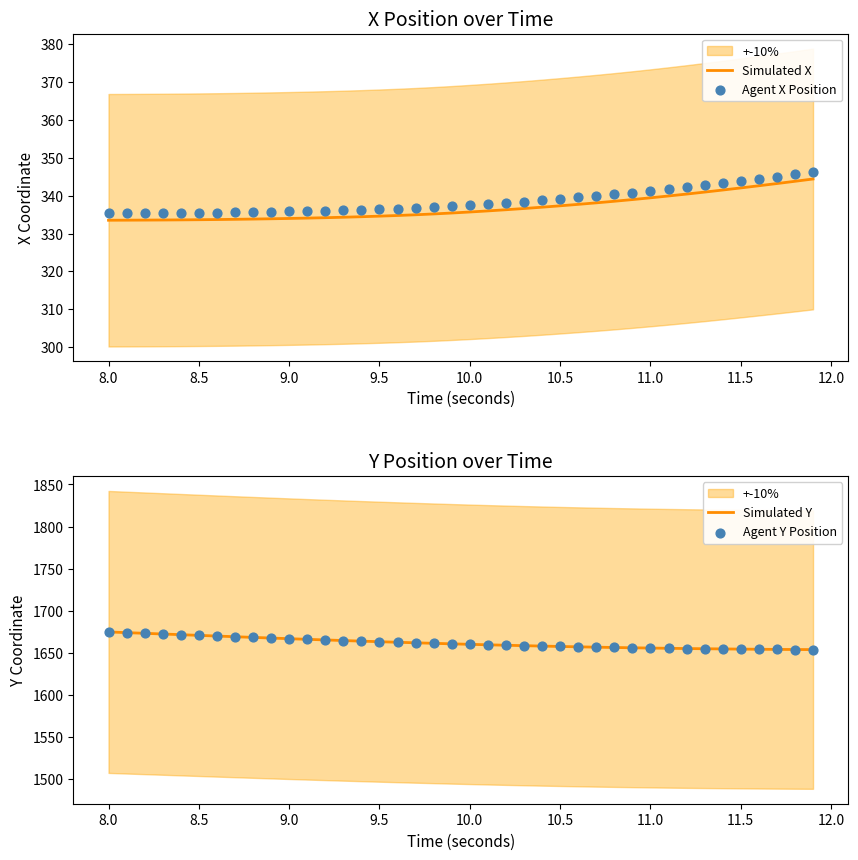

At how many categories does at least one series exceed 1305?

40